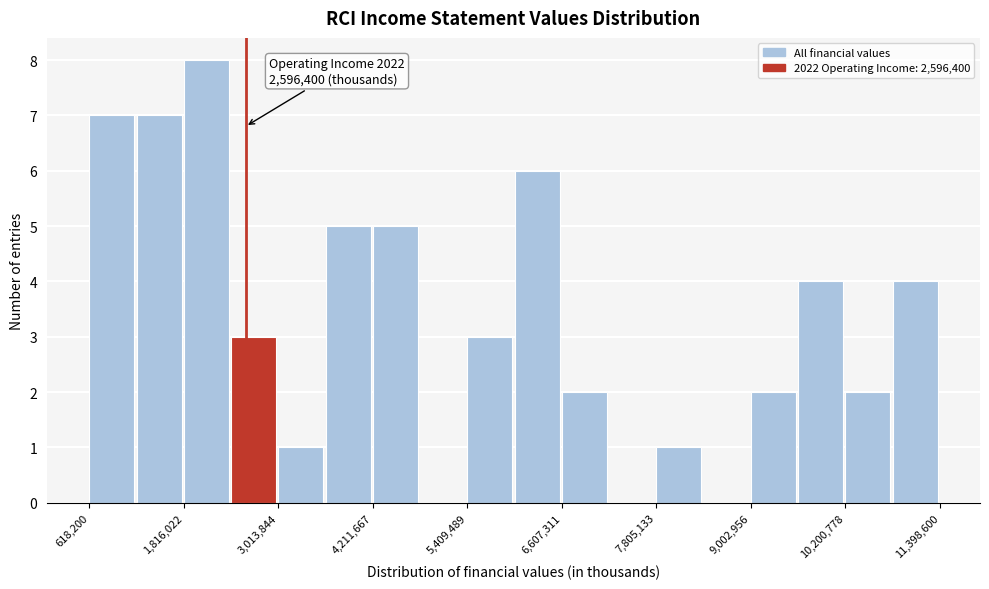

Around what value on the x-axis is the tallest bar? Give the approximate position of its centre, as read against the axis.

2200000